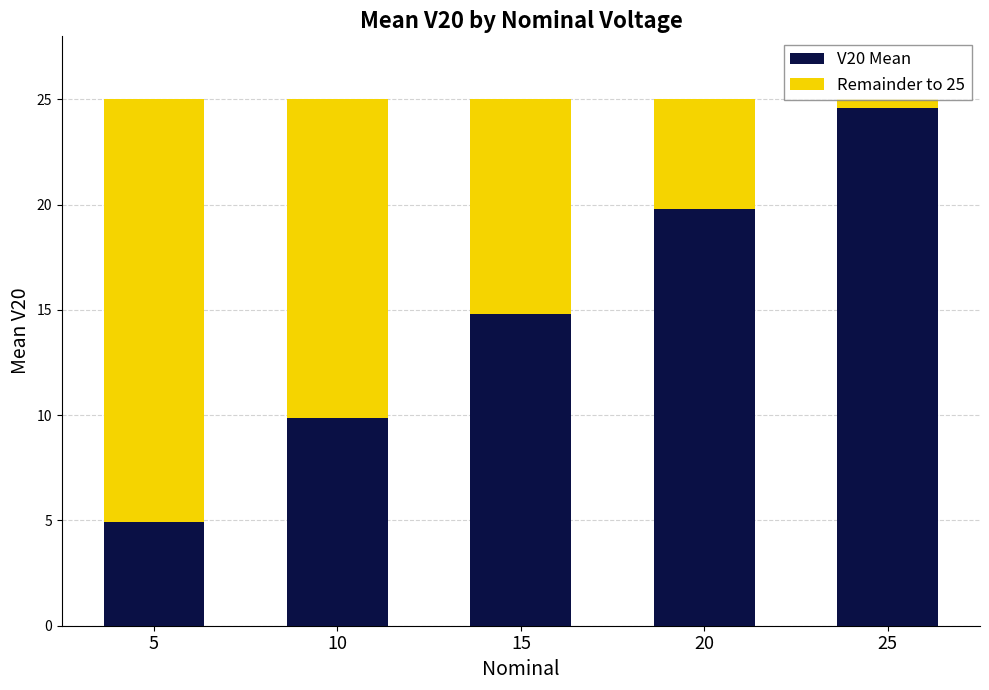

Rank the categories by V20 Mean value from highest to lowest.

25, 20, 15, 10, 5